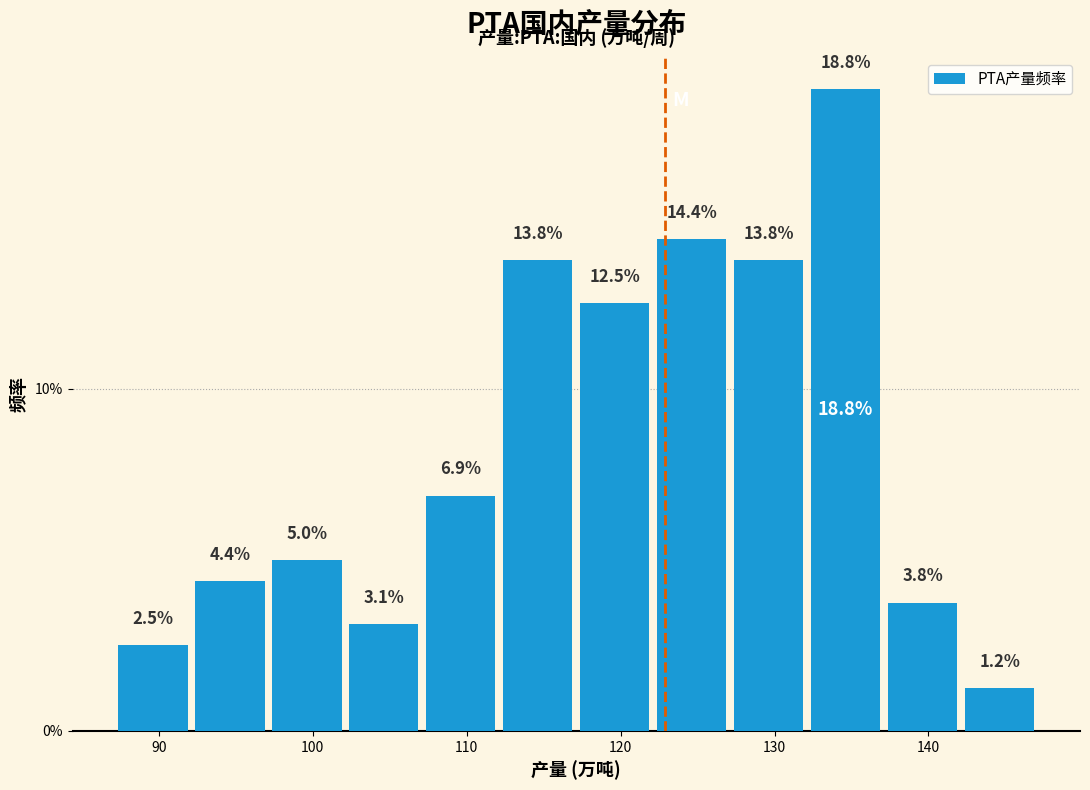

Which range on the x-axis has the tallest bar?

132 to 137